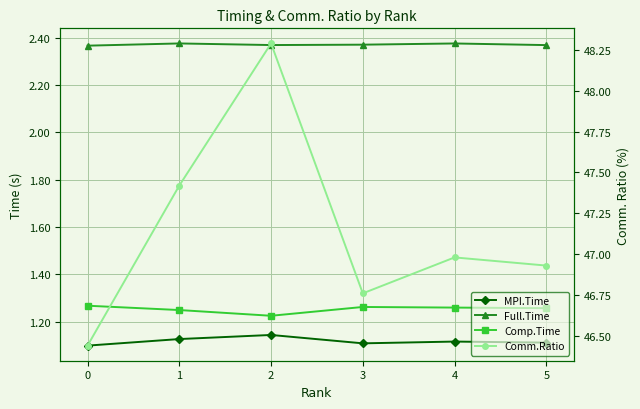

What is the lowest value of the Comm.Ratio series?

46.4